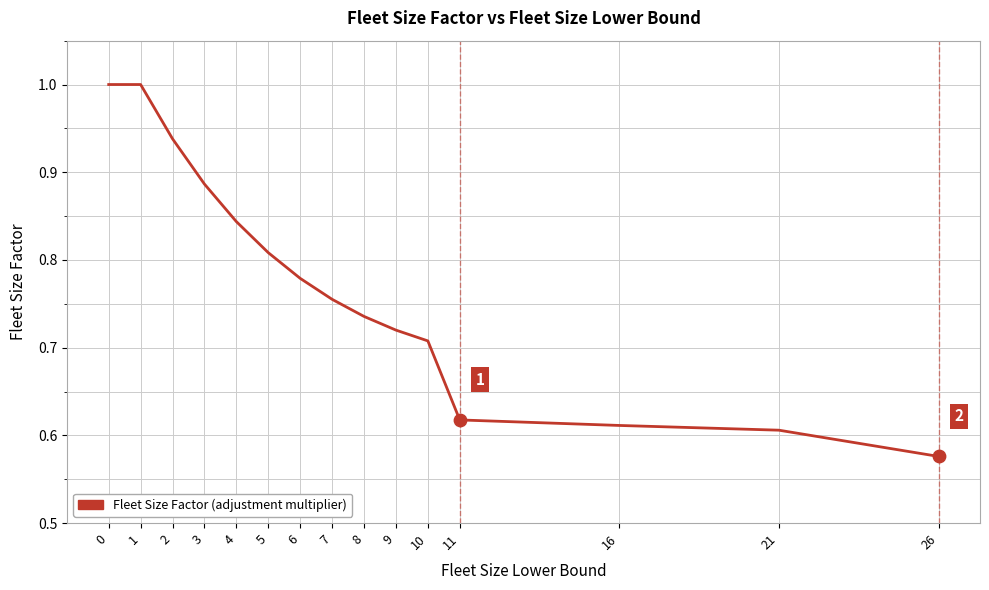

Which has a higher value, 10 or 26?

10